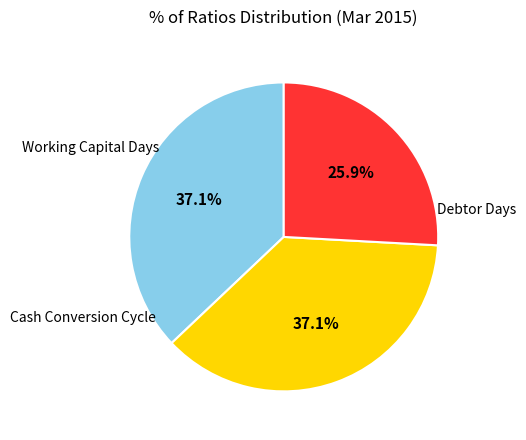

Is there a majority slice in this chart?

No